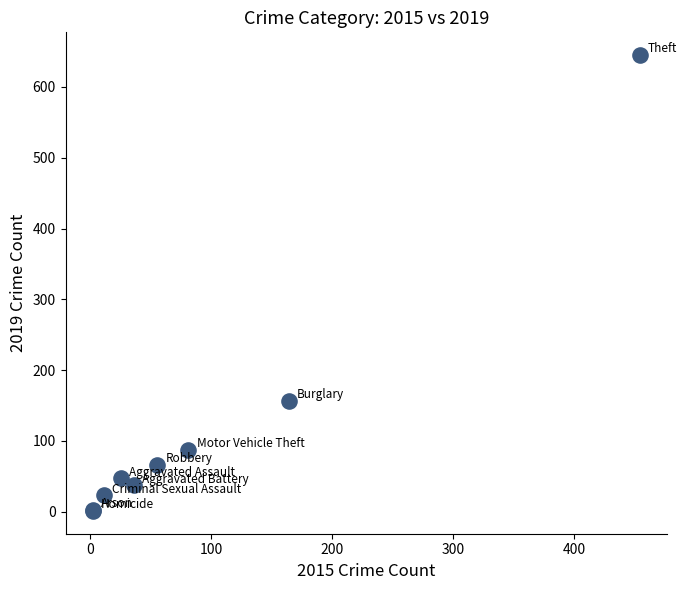

What Y value in the scatter plot is closest to 323?

156